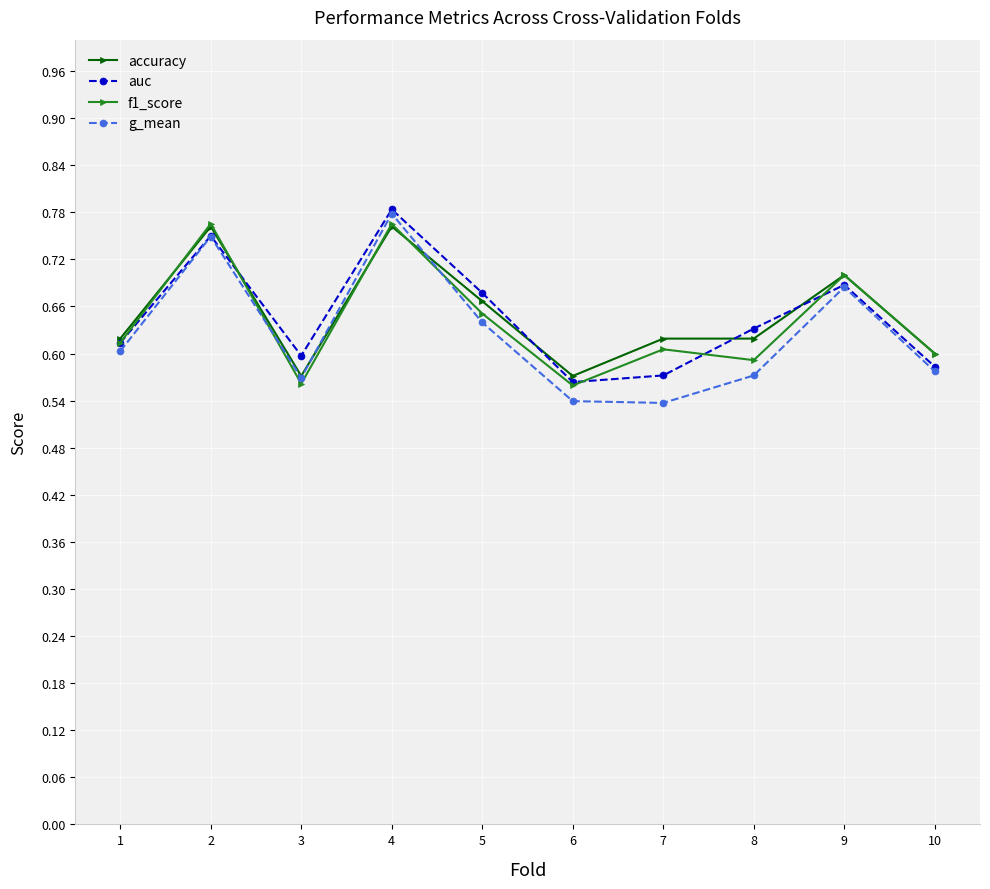

What is the difference between the second highest and minimum values in the g_mean series?

0.2